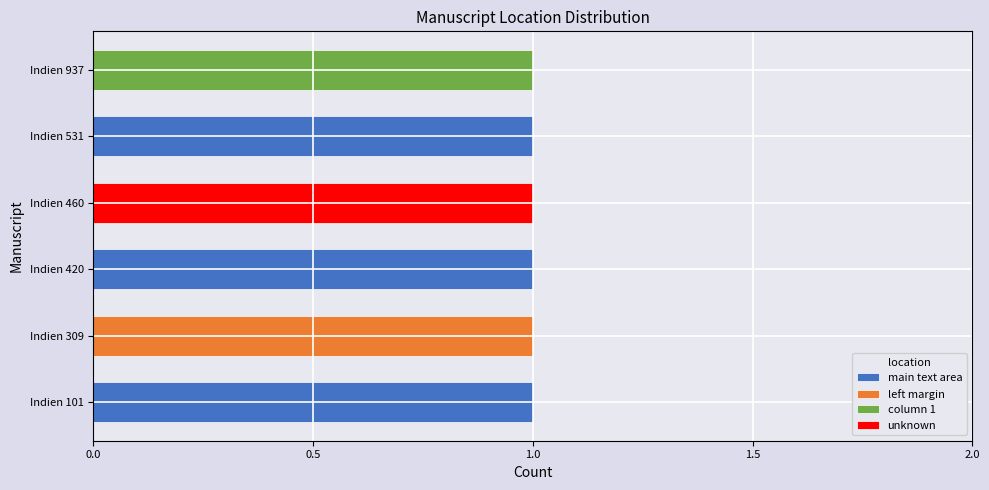

True or false: main text area has a value of 0 at Indien 460.

True